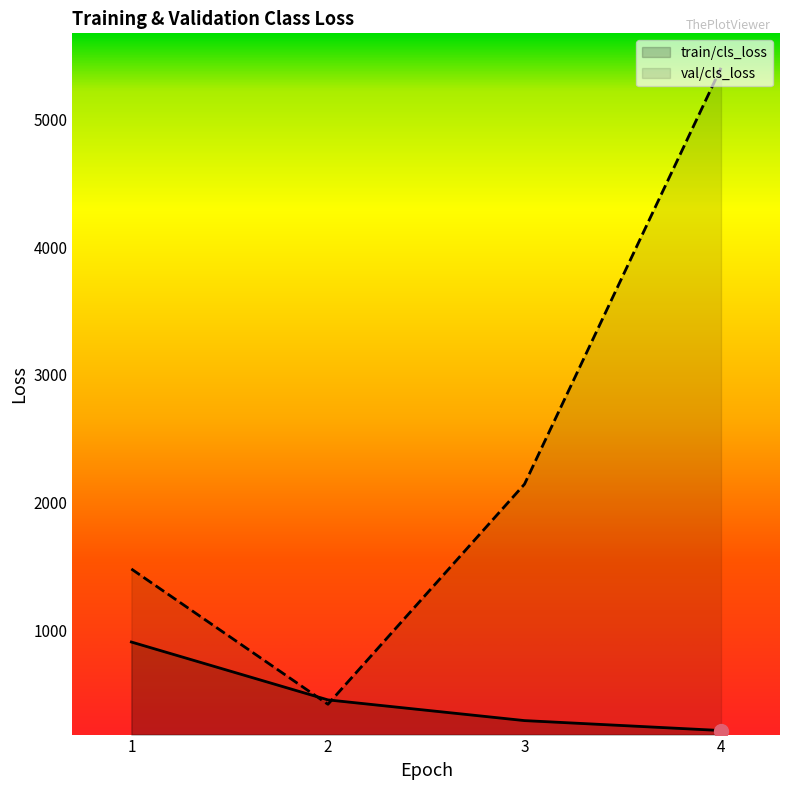

True or false: train/cls_loss has a value of 212.6 at 4.

True